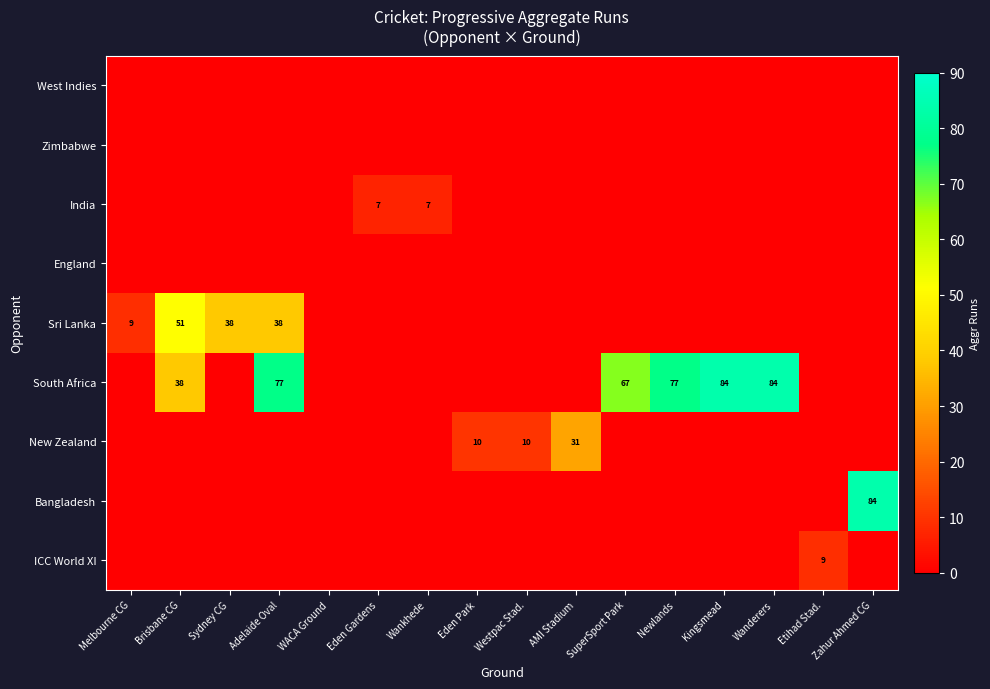

What is the difference between the South Africa values at Etihad Stad. and Brisbane CG?

38